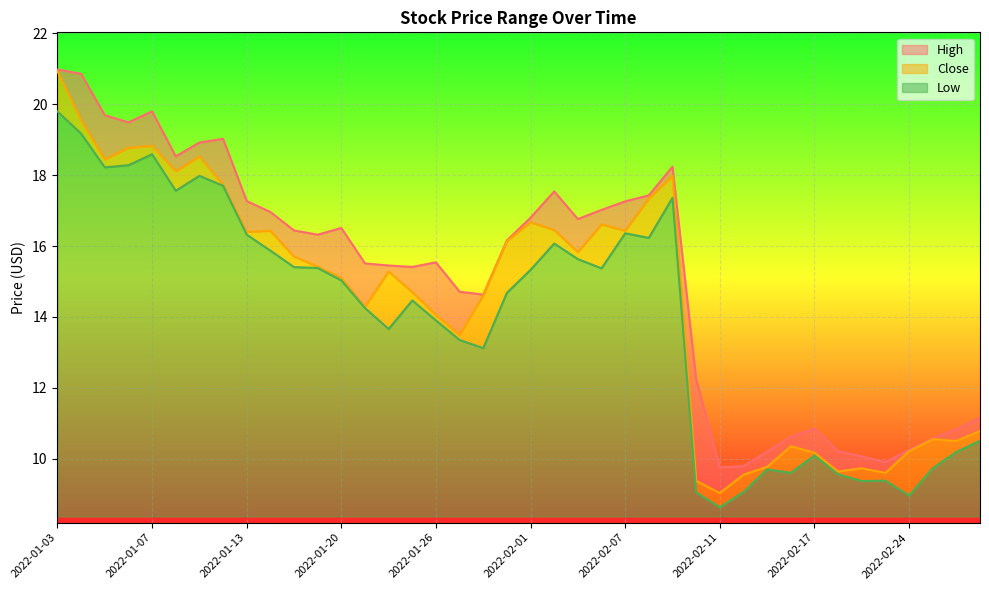

How many interior local valleys does the Close series have?

11